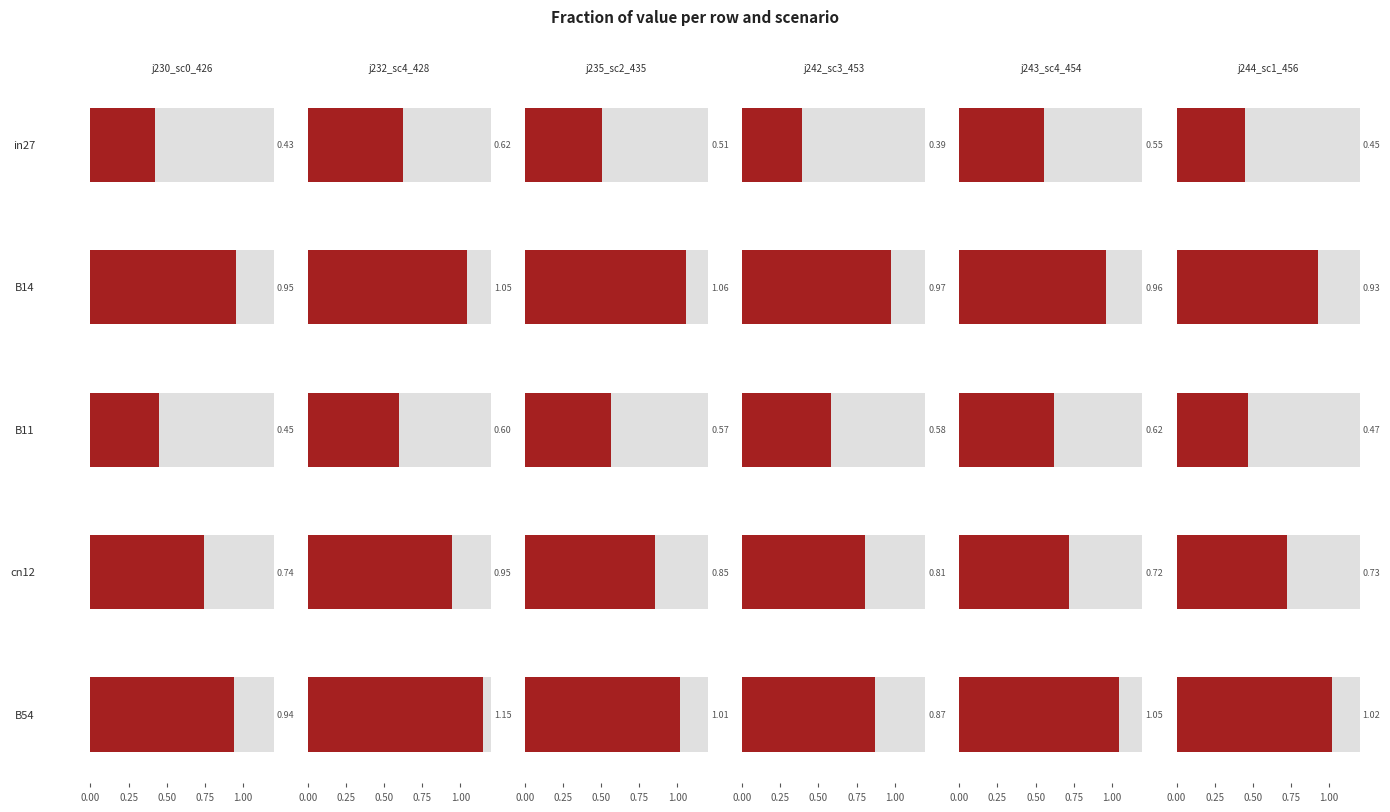

True or false: job243_scenario4_454 has a value of 0.3 at B54.

False